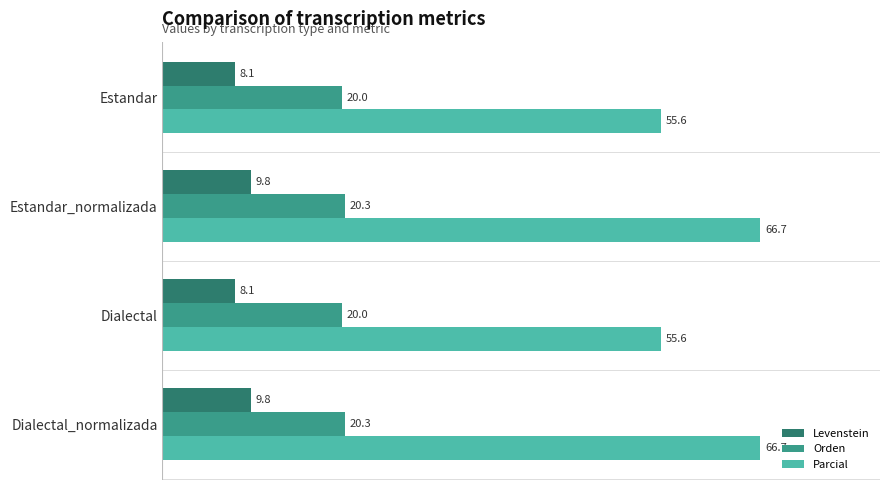

Rank the series by their maximum value, from lowest to highest.

Levenstein, Orden, Parcial